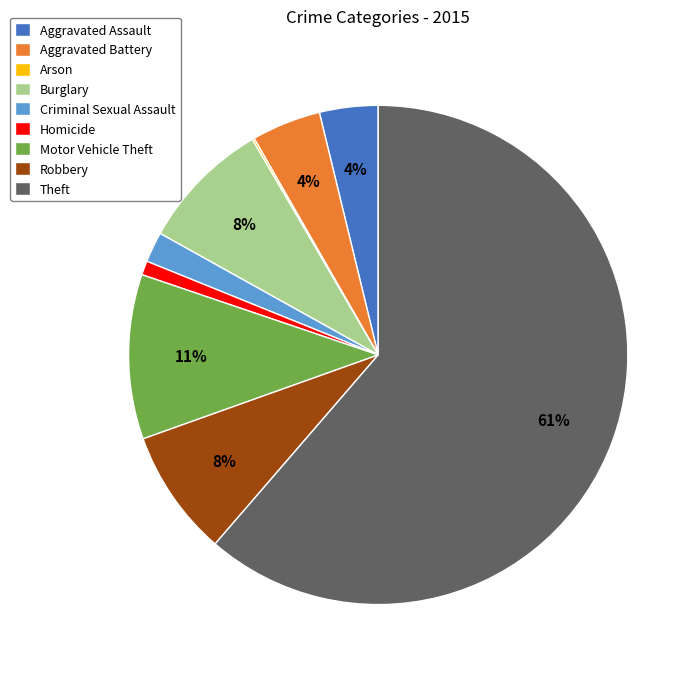

Is it true that Robbery is 8% of the pie?

True